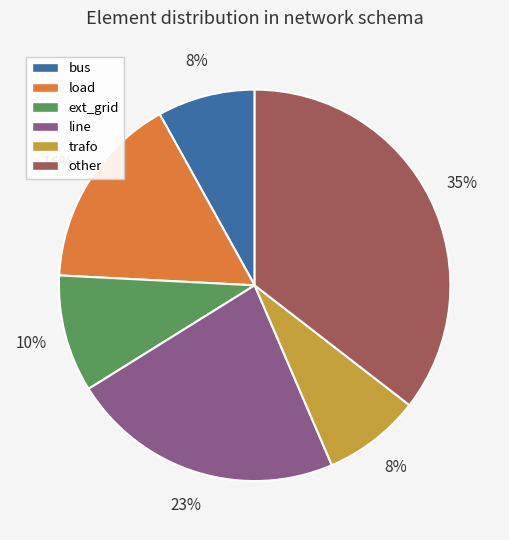

True or false: load accounts for 22% of the total.

False